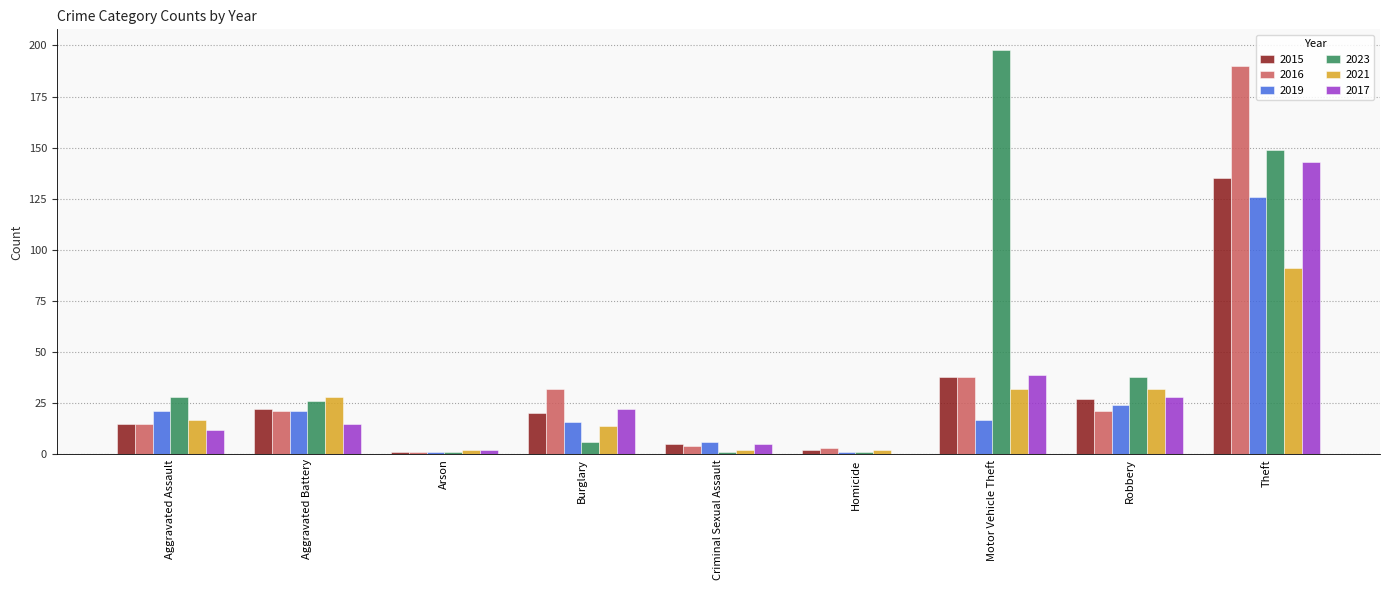

Which series has the largest total across all categories?

2023